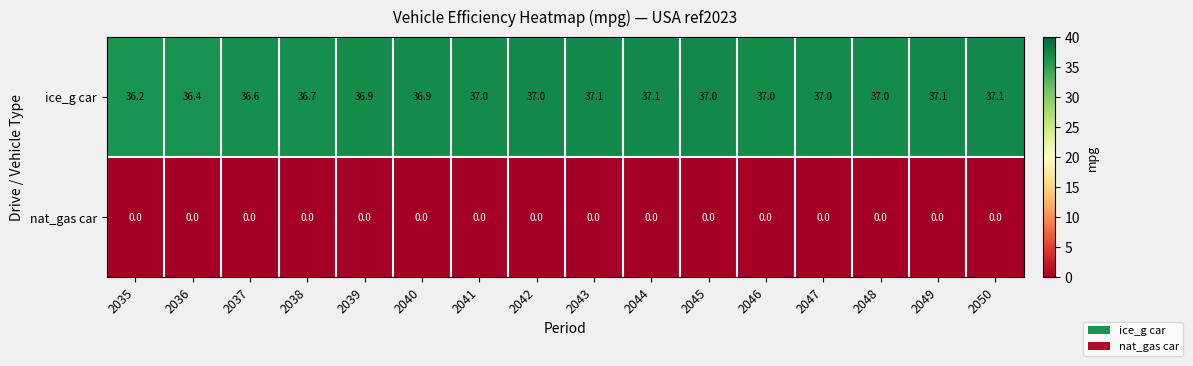

What is the difference between the ice_g car values at 2047 and 2035?

0.8